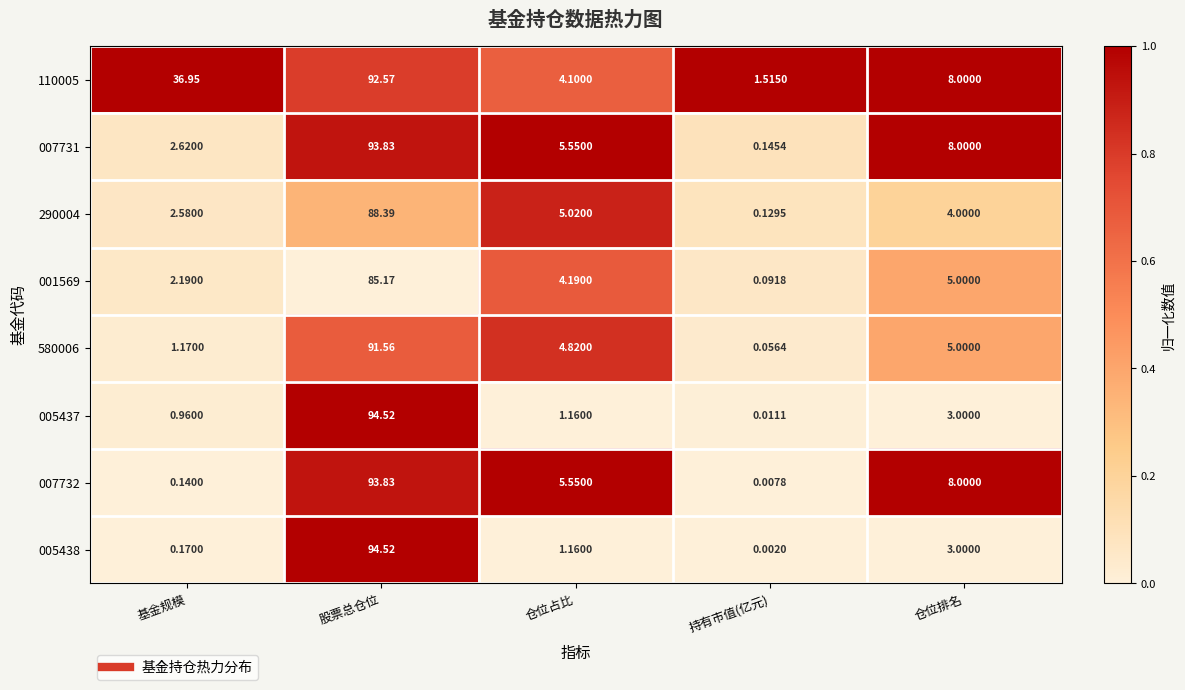

Count the number of data series in this chart.

8